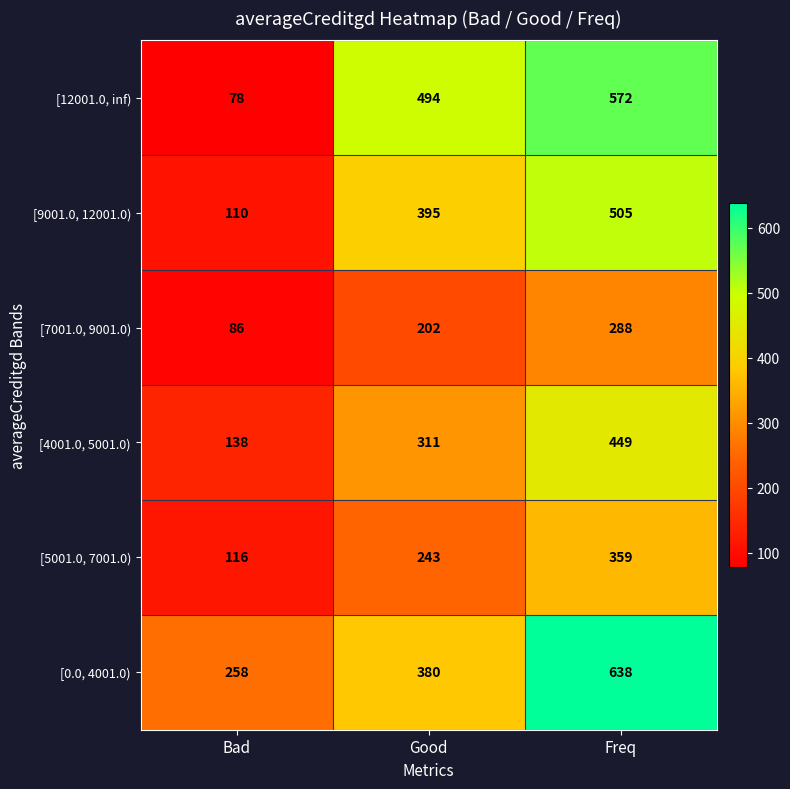

What is the lowest value of the [7001.0, 9001.0) series?

86